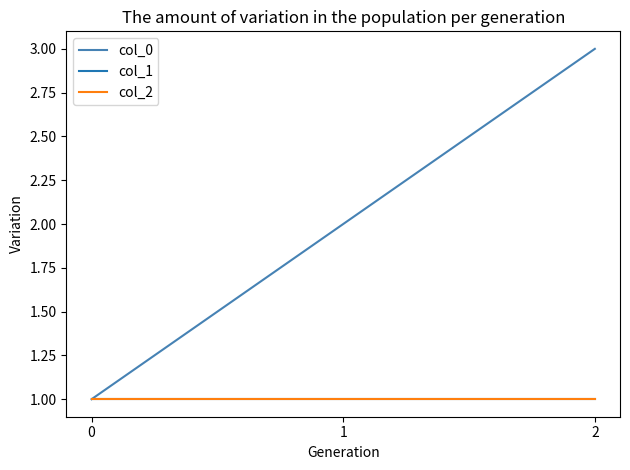

Between 2 and 1, which is larger?

2